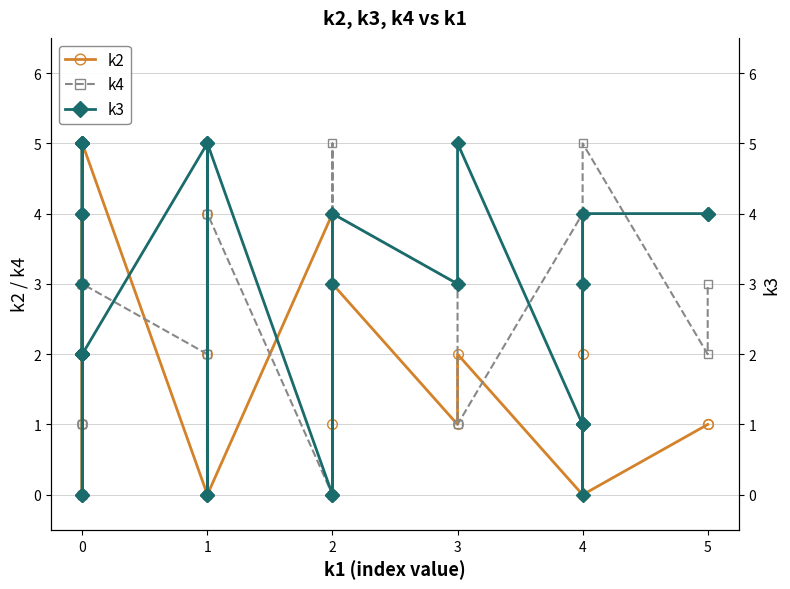

Which series has the largest total across all categories?

k4